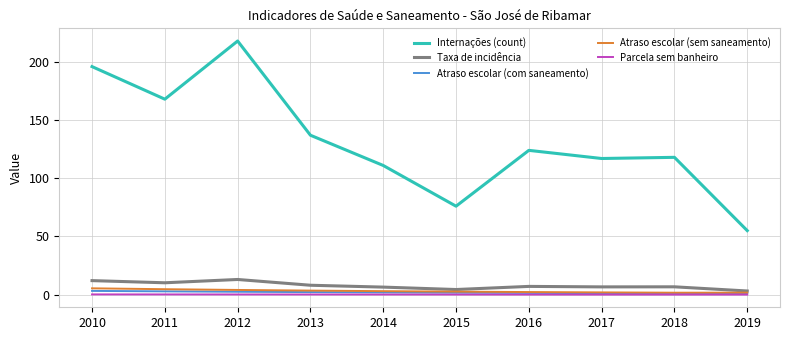

True or false: Internações (count) and Atraso escolar (sem saneamento) intersect in this chart.

False